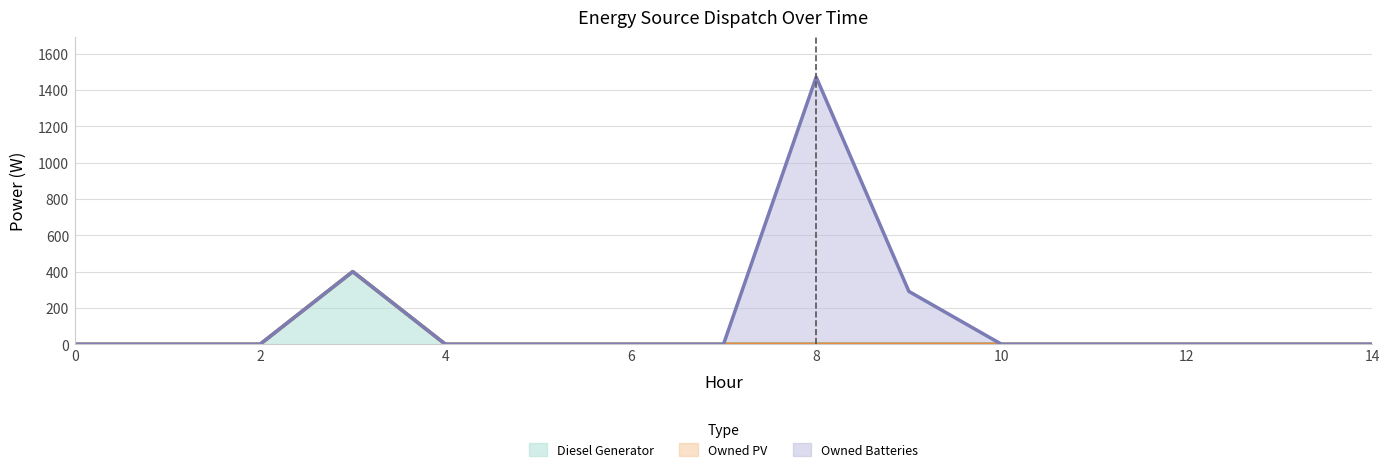

Rank the categories by Diesel Generator value from highest to lowest.

3, 0, 1, 2, 4, 5, 6, 7, 8, 9, 10, 11, 12, 13, 14